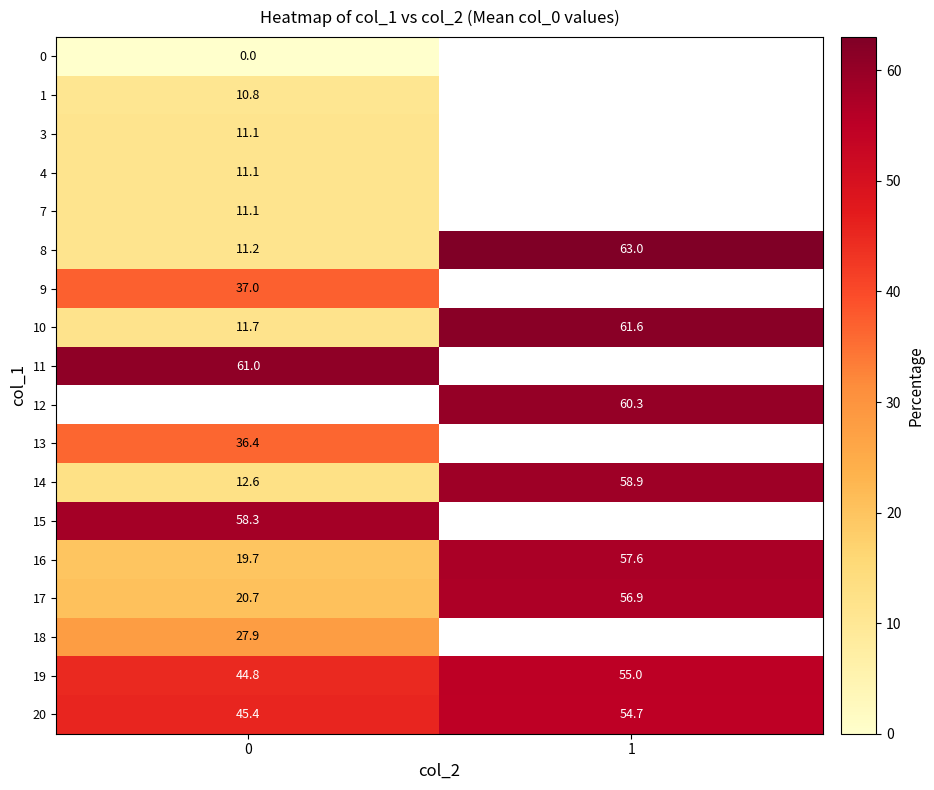

Which has a higher value, 0 or 1?

1